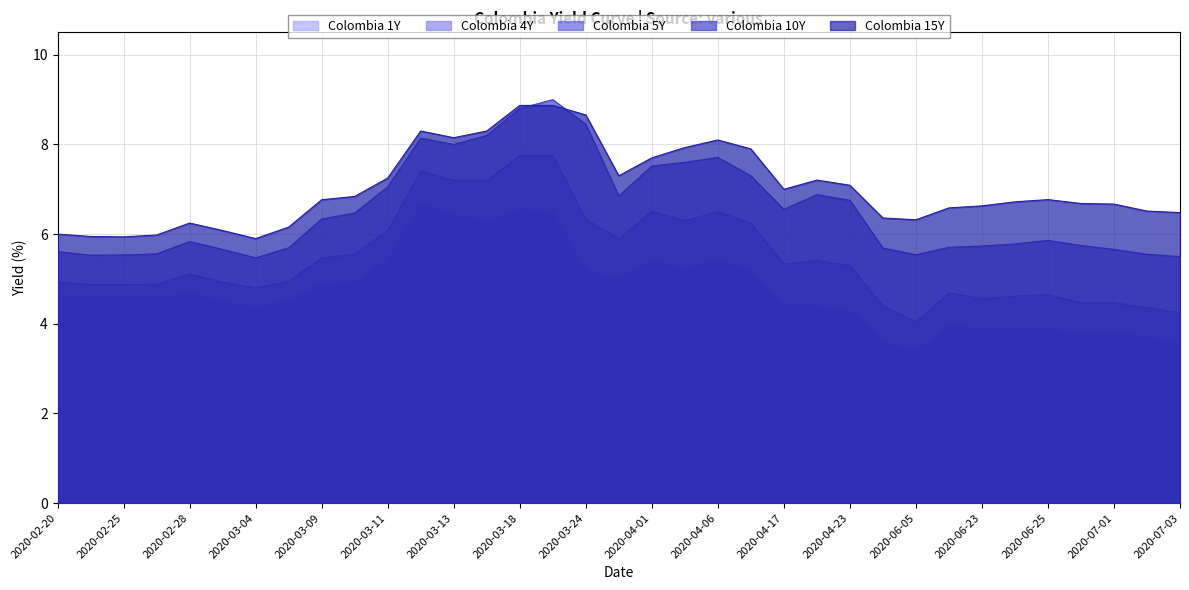

Read the Colombia 5Y value at 2020-02-24.

4.9